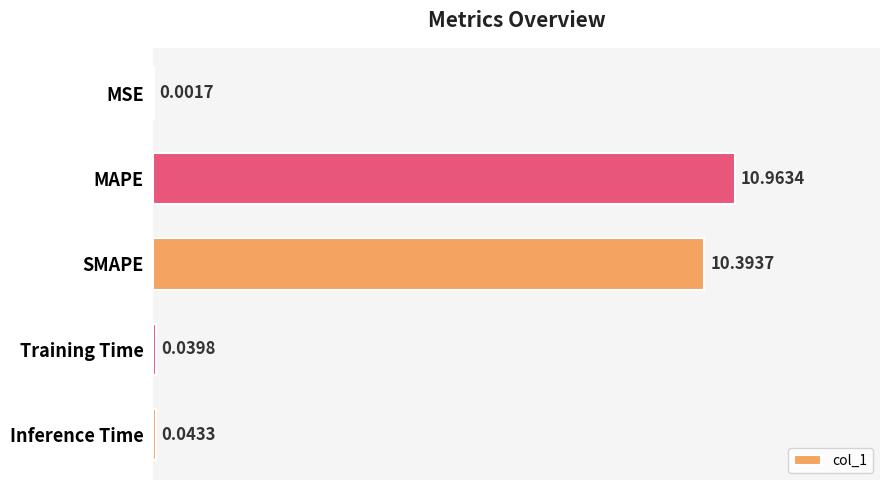

Where is the data nearest to the value 5?

Inference Time